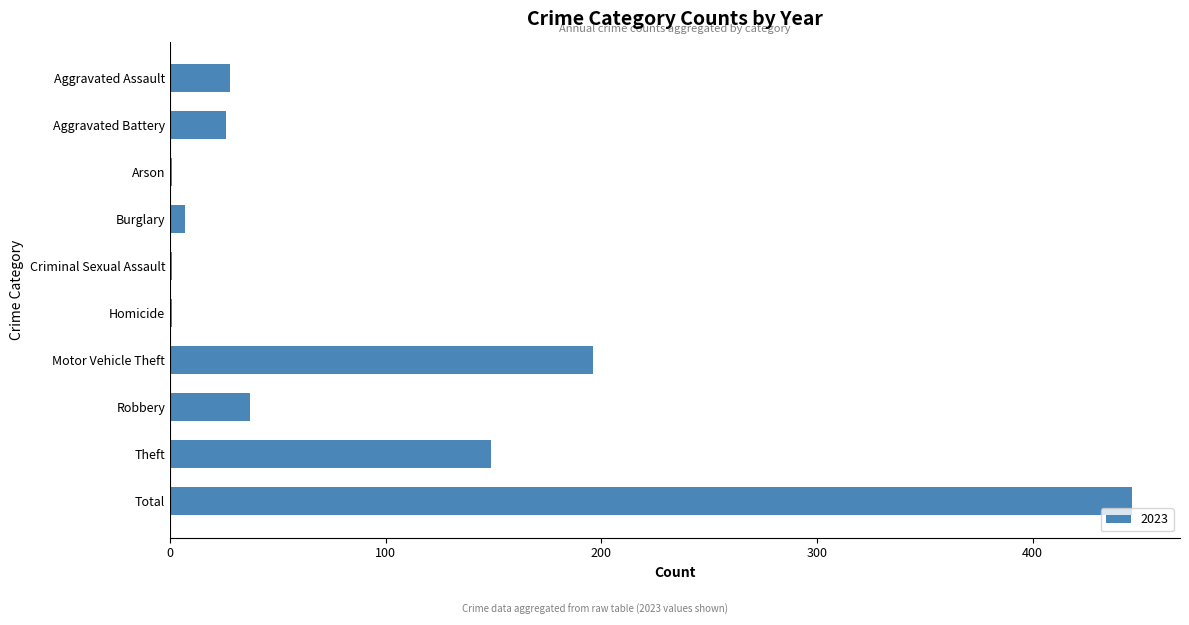

Are the bars horizontal?

Yes